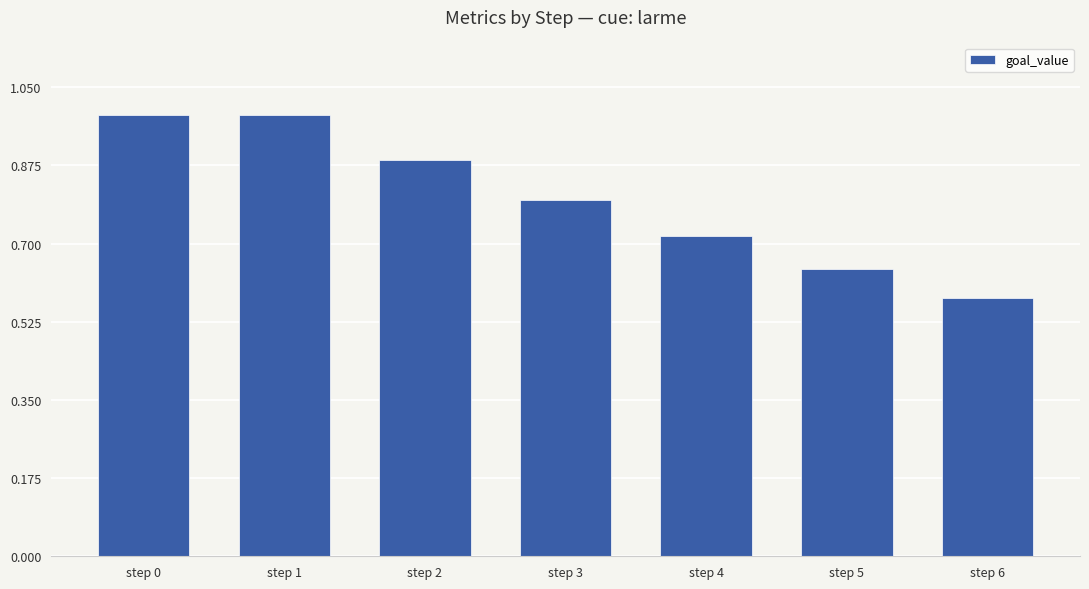

At which category does the chart reach its minimum across all series?

step 6